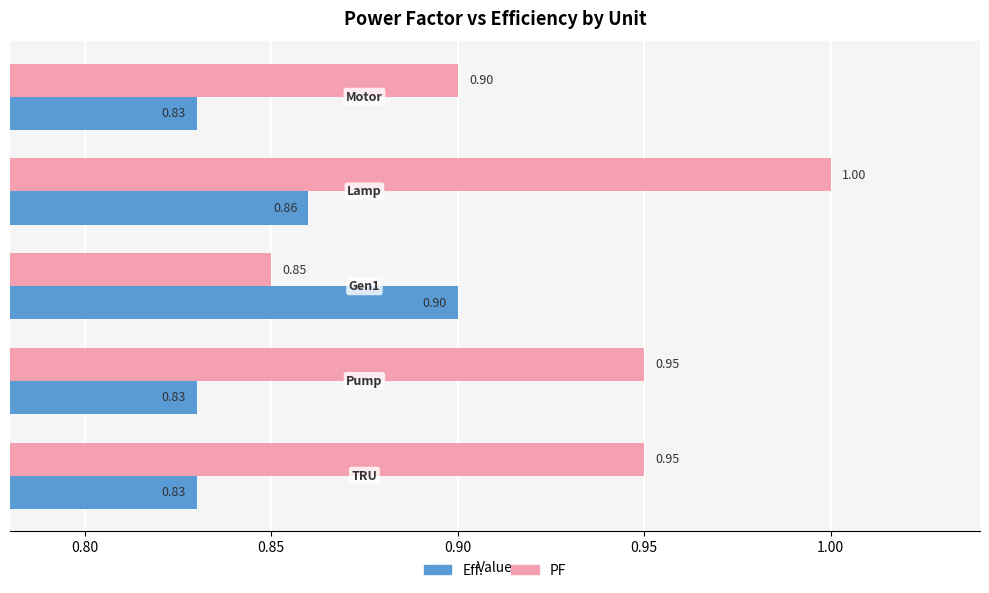

List the series in order of their peak value, lowest first.

Eff., PF